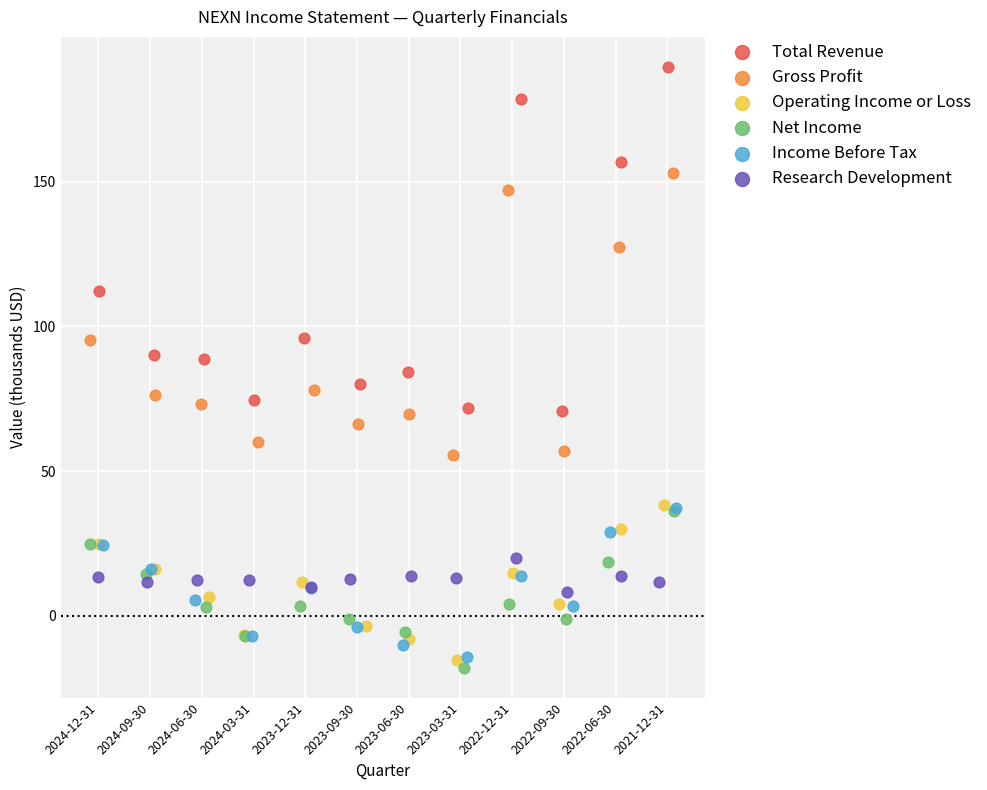

Which series contains the lowest Y value?

Net Income